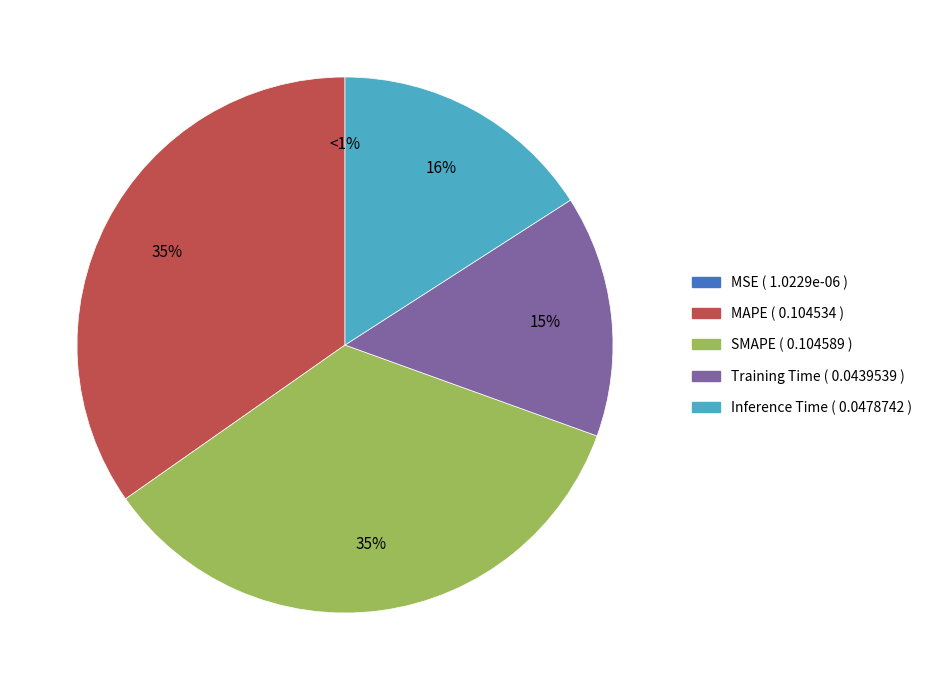

Rank the categories by value from highest to lowest.

SMAPE, MAPE, Inference Time, Training Time, MSE